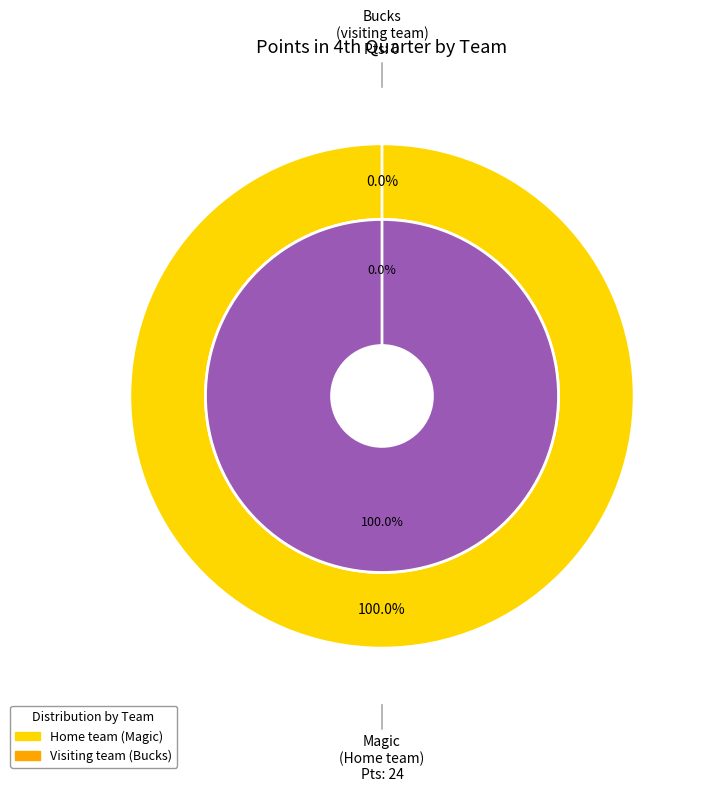

True or false: Home team accounts for 100% of the total.

True